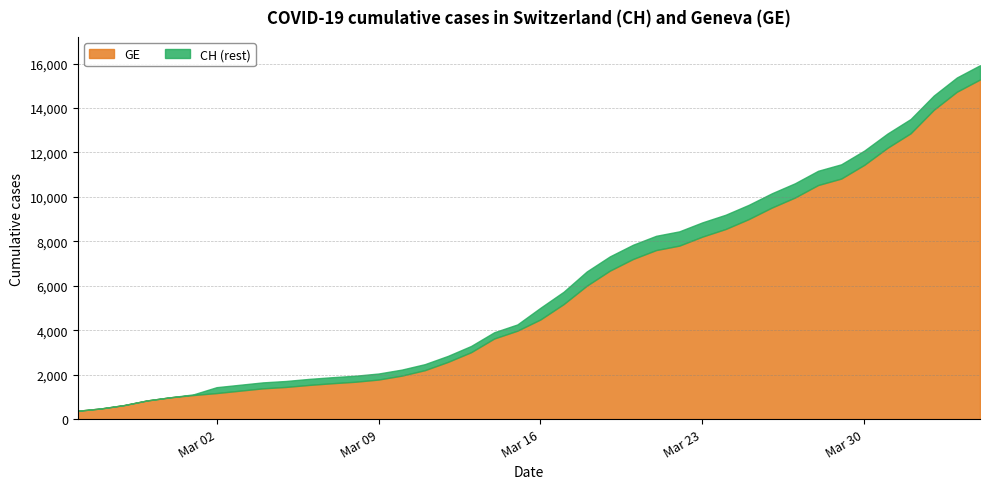

True or false: CH and GE cross at least once.

False